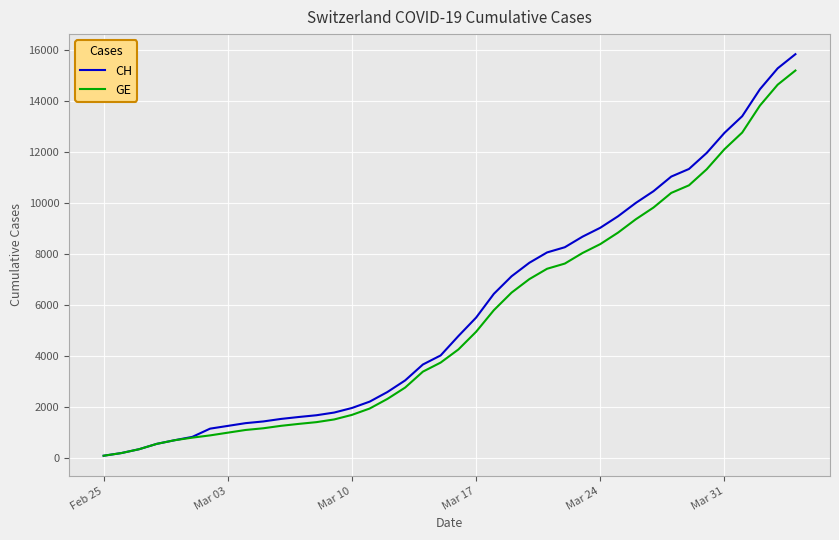

What is the maximum value shown in the chart?

15850